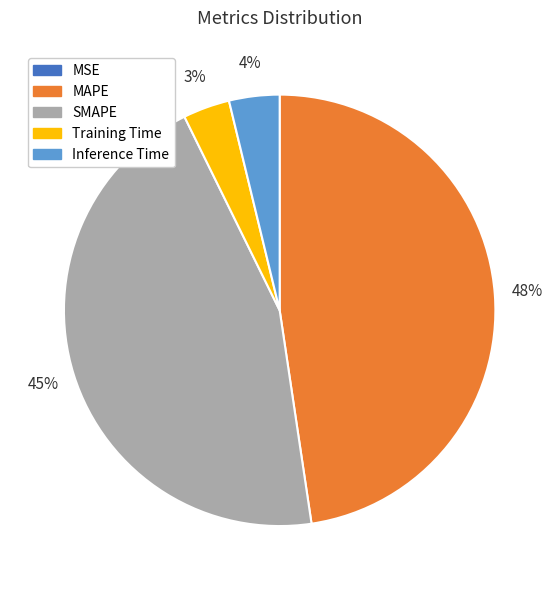

Which category has the biggest portion of the pie?

MAPE